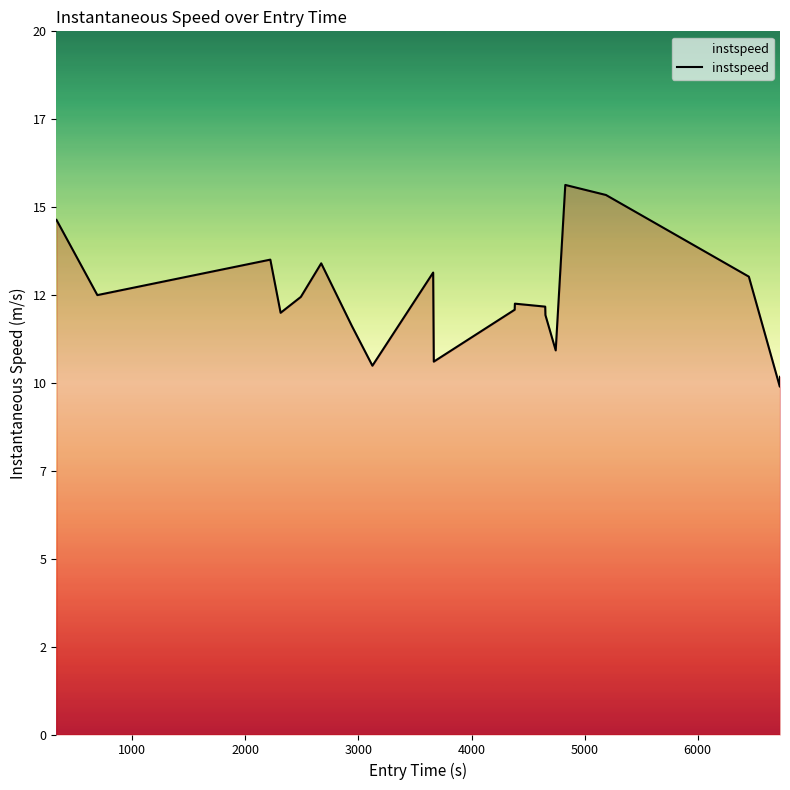

Is this an area chart (filled region under the line)?

Yes